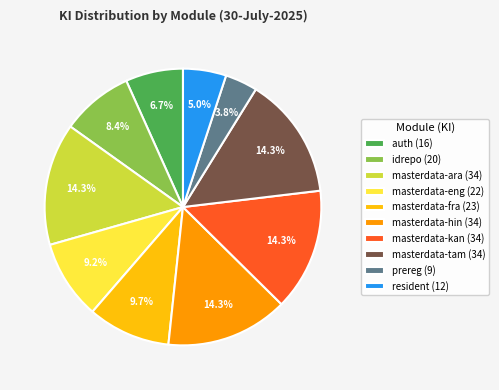

How many slices are in this pie chart?

10